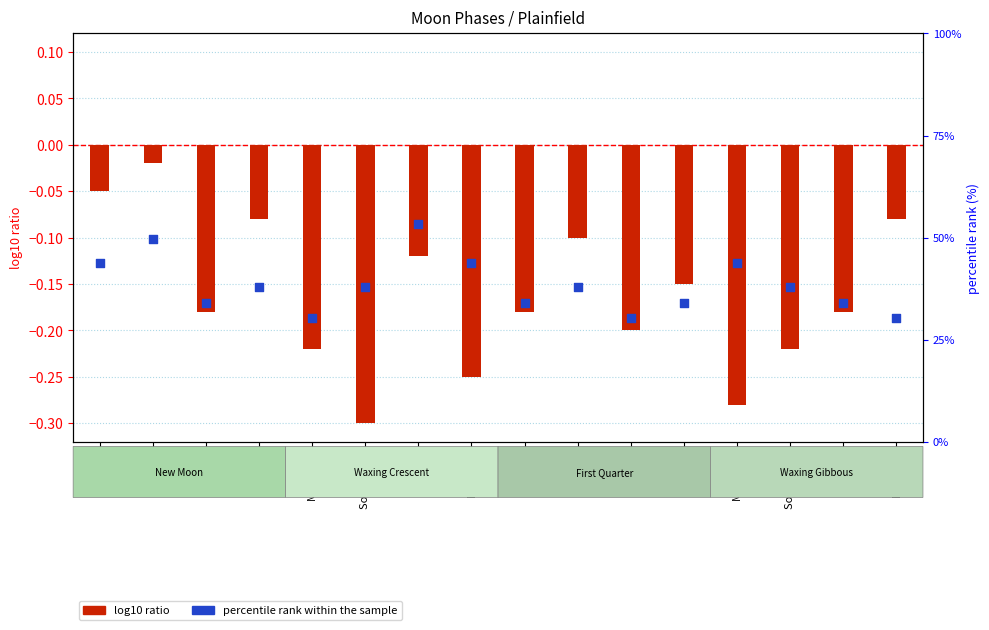

At which category is the sum across all series the highest?

Twi N